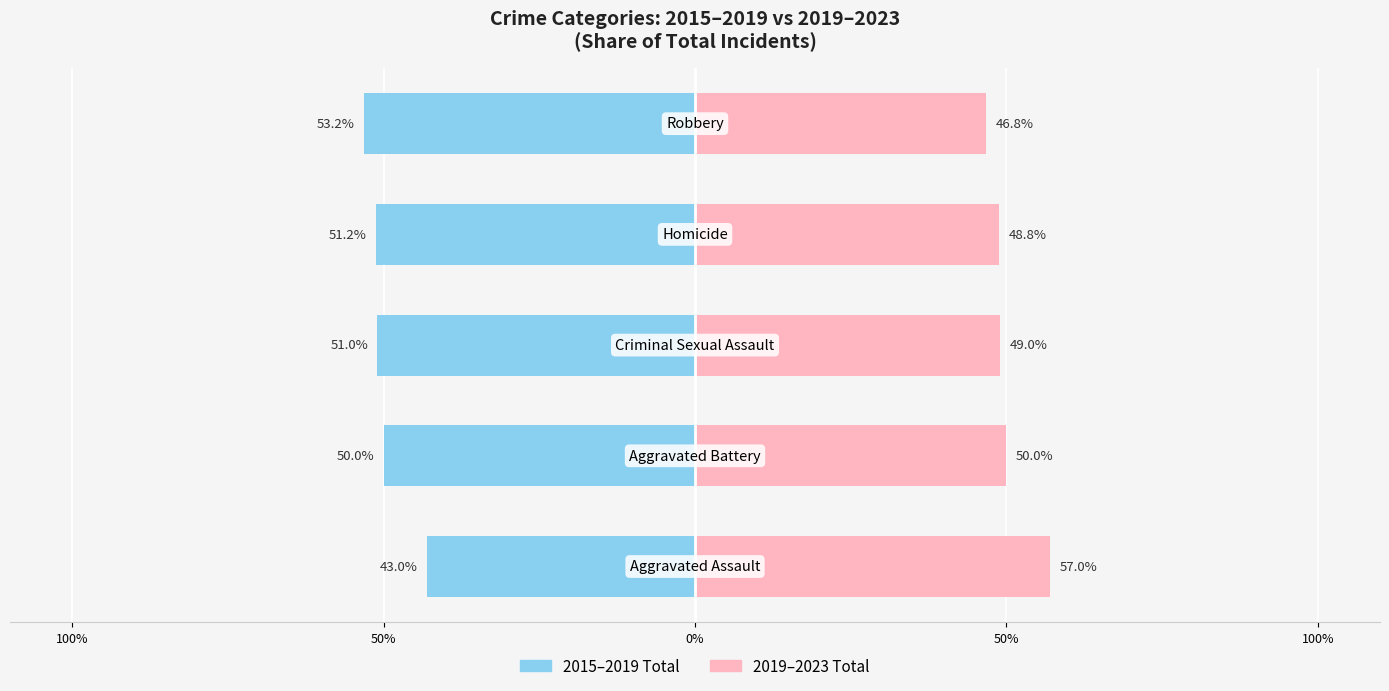

How many categories are shown in the chart?

5